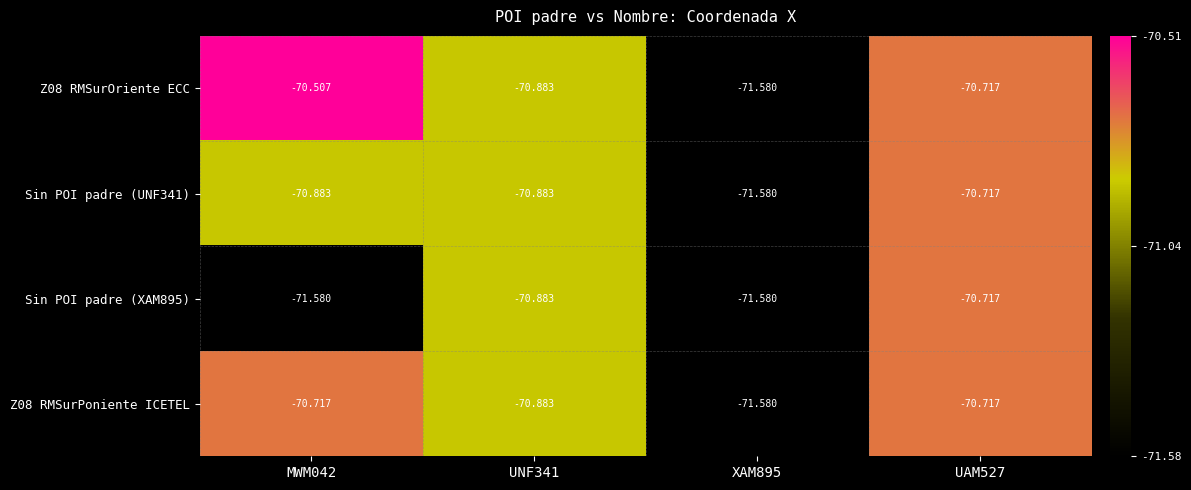

Is the value of Sin POI padre (XAM895) at XAM895 greater than the value of Z08 RMSurOriente ECC at MWM042?

No